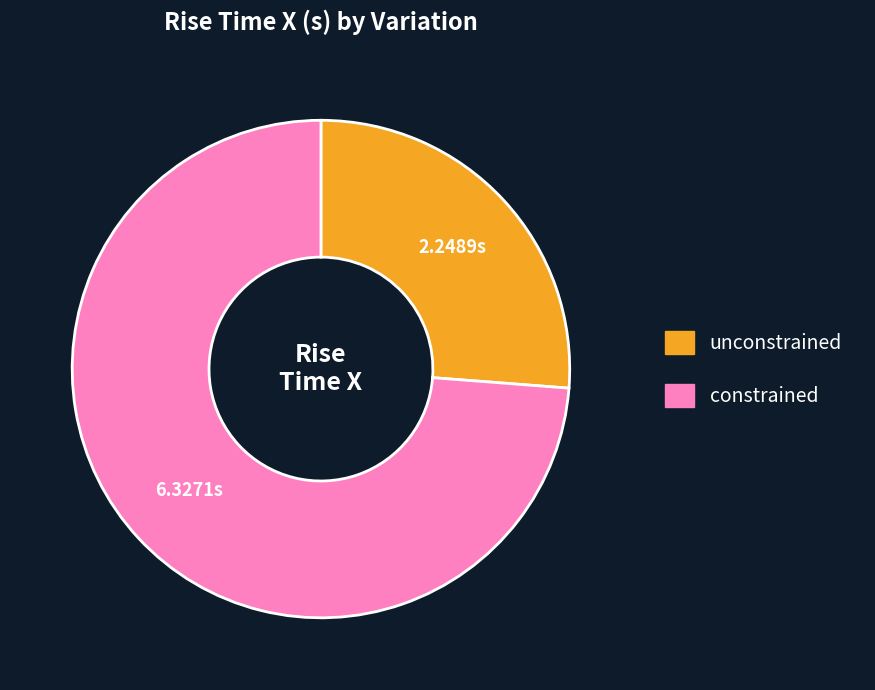

Between constrained and unconstrained, which is larger?

constrained